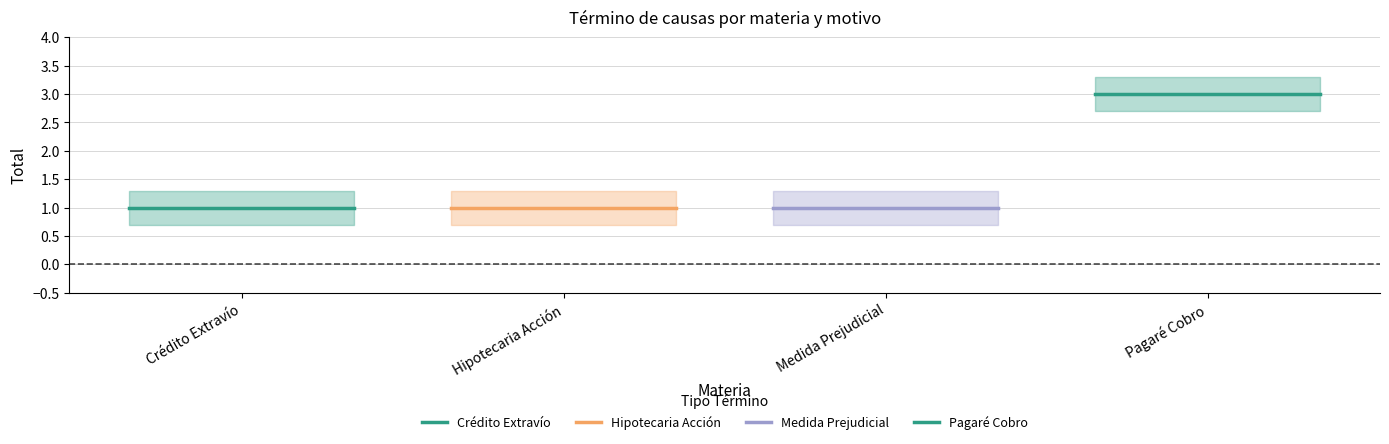

What are all the series names shown in the legend?

Crédito Extravío, Hipotecaria Acción, Medida Prejudicial, Pagaré Cobro